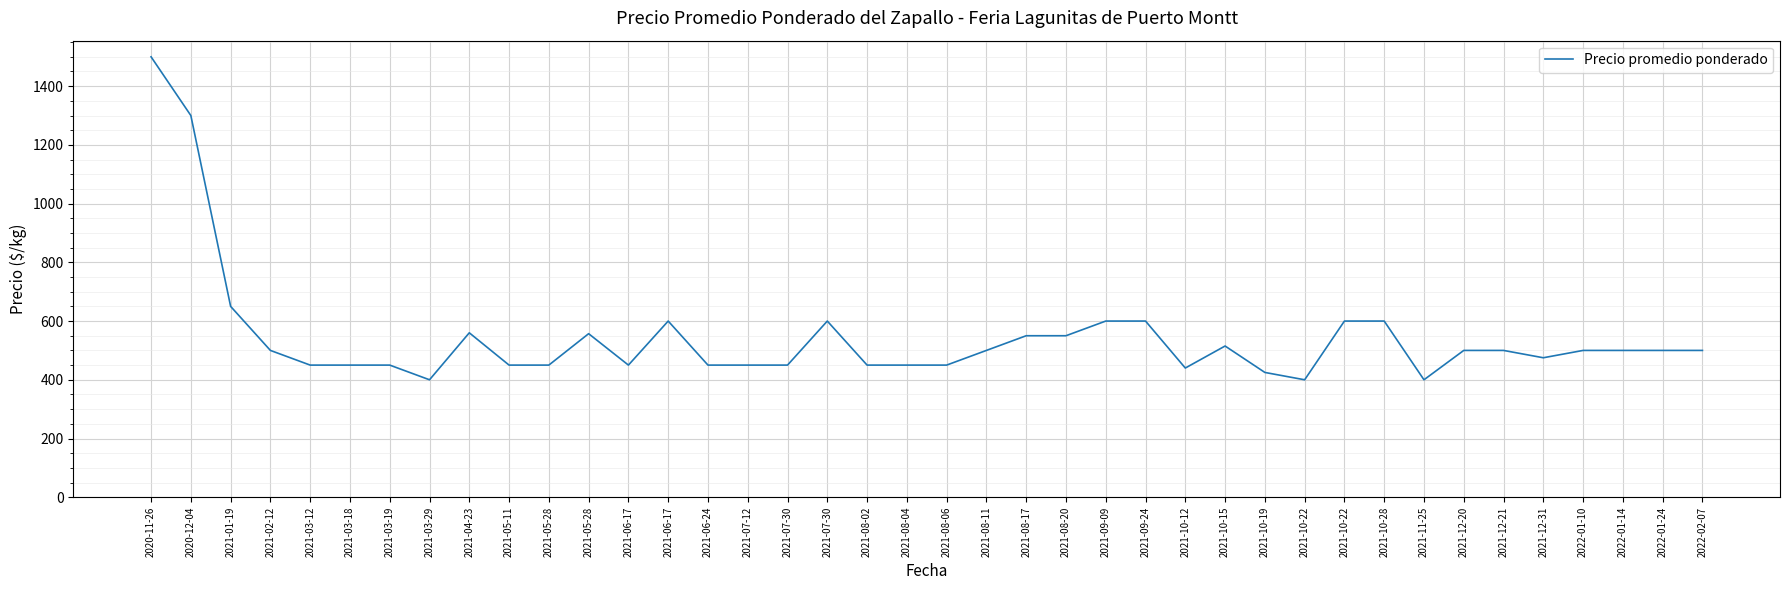

Does the chart display data point markers on the line(s)?

No